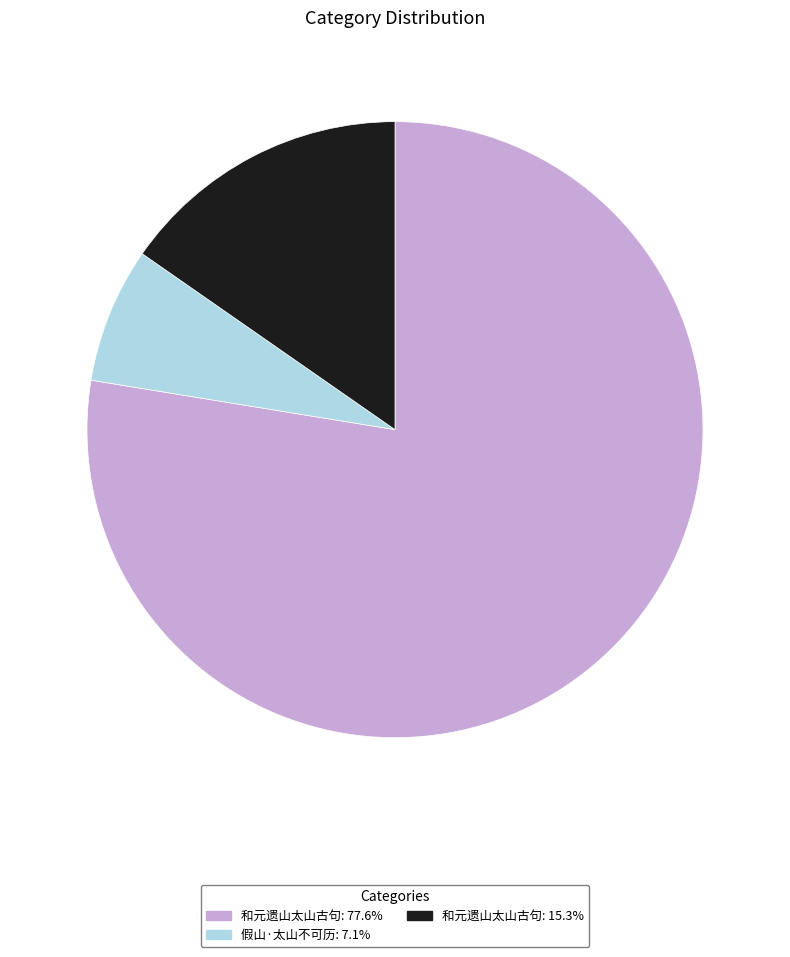

Count the number of slices in the pie.

3